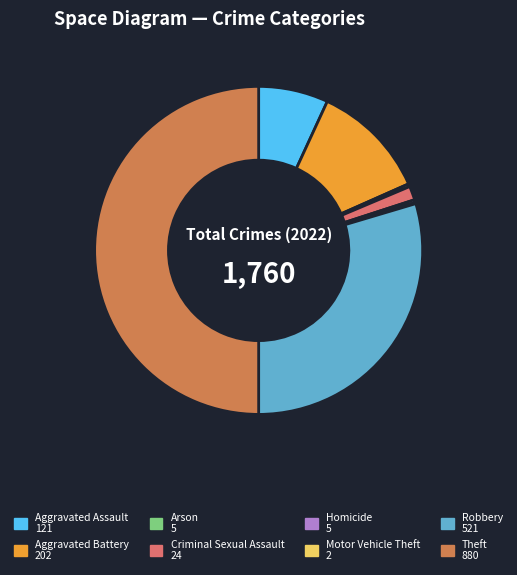

How many segments does this pie chart have?

8